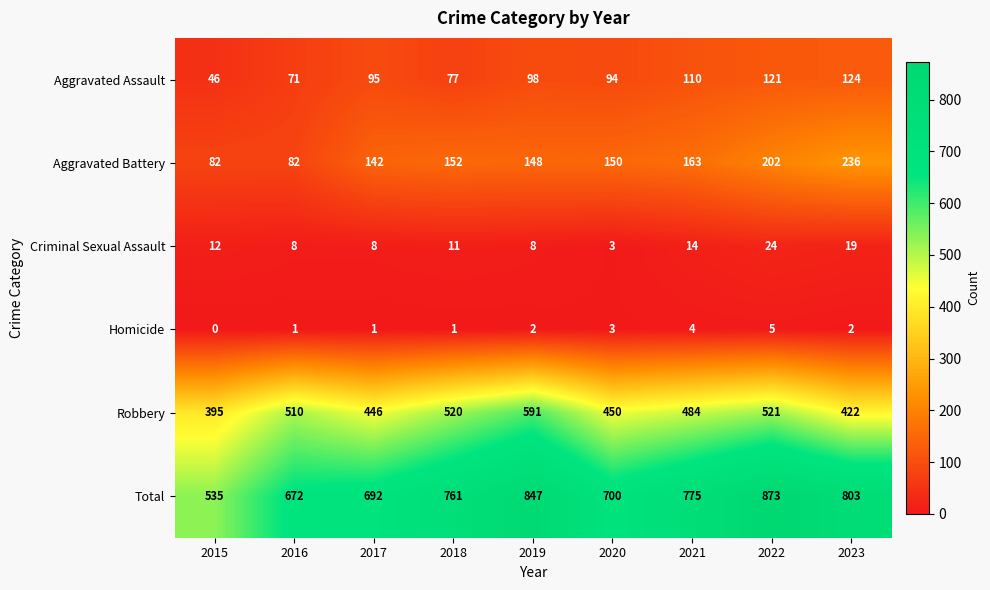

What is the difference between the highest and lowest values at 2016?

671